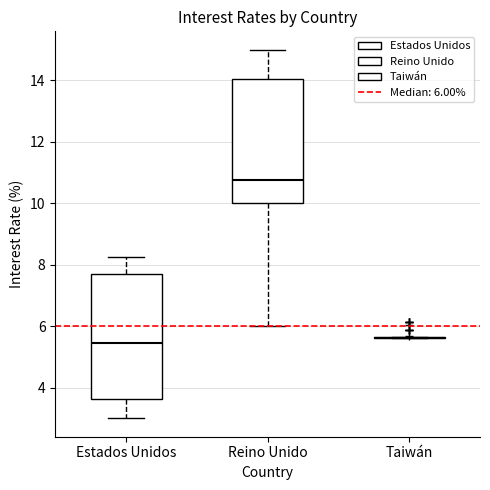

Reading left to right, transcribe this box plot: for each box, give where its median line is, the range the box spans, and where its two whiskers end, as read against the y-axis. The values are not printed on the chart, so give them approximately, as read against the axis.

Estados Unidos: median 5.4, box 3.6 to 7.8, whiskers 3.0 to 8.2
Reino Unido: median 10.8, box 10.0 to 14.0, whiskers 6.0 to 15.0
Taiwán: box collapsed to a line at 5.6, whiskers 5.6 to 5.6